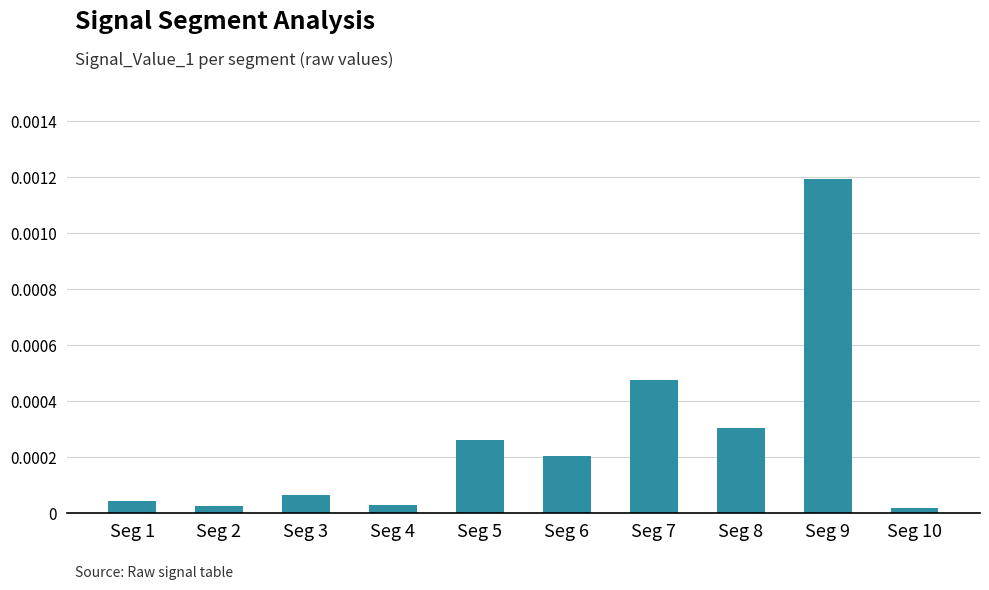

Count the number of data series in this chart.

1